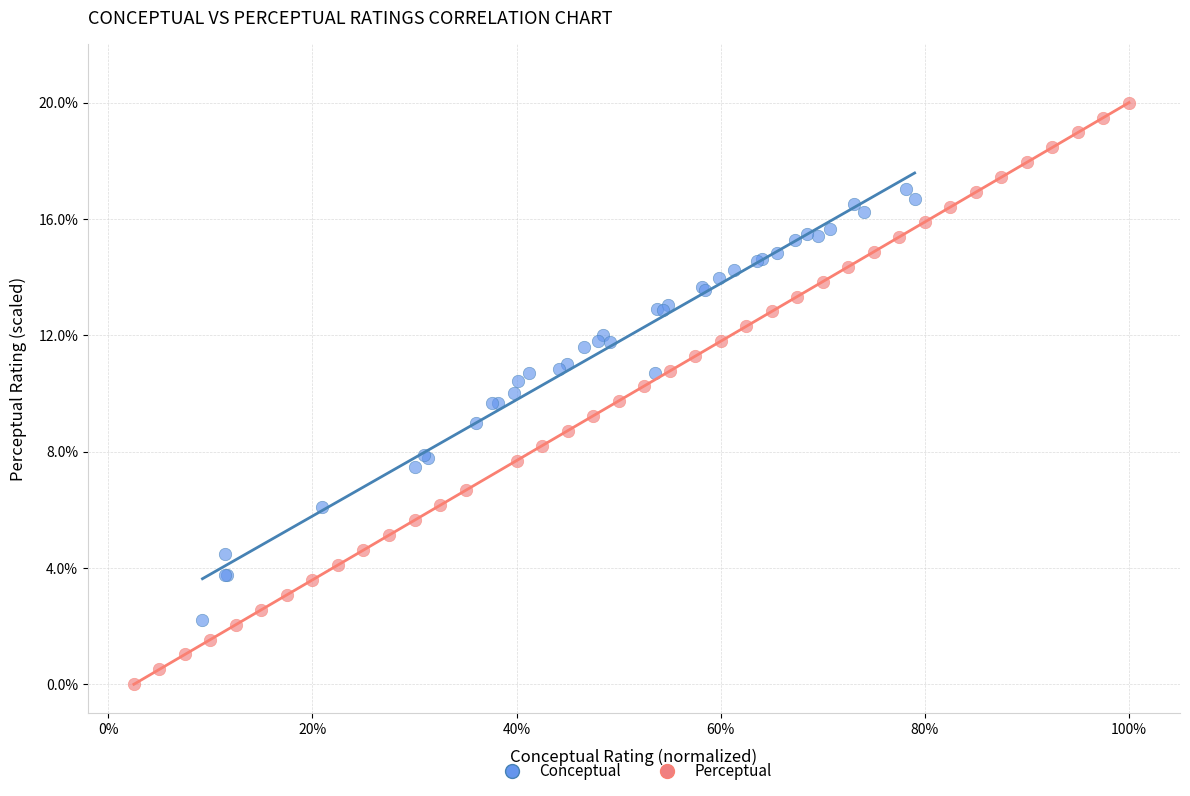

Which series reaches the minimum Y coordinate?

Perceptual